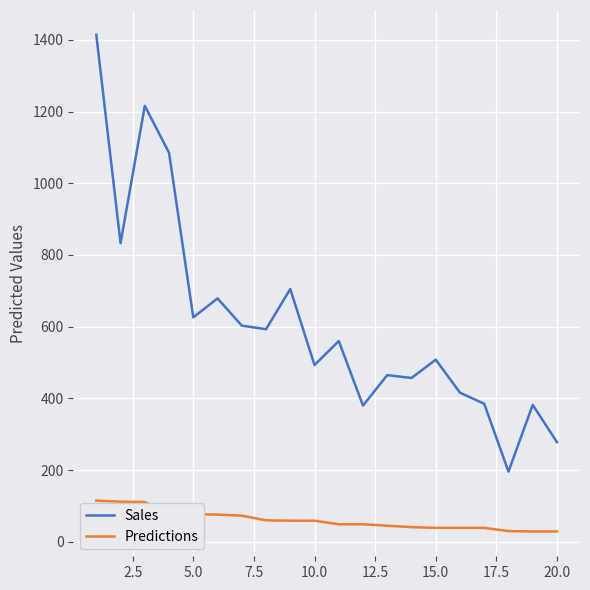

What is the maximum value shown in the chart?

1414